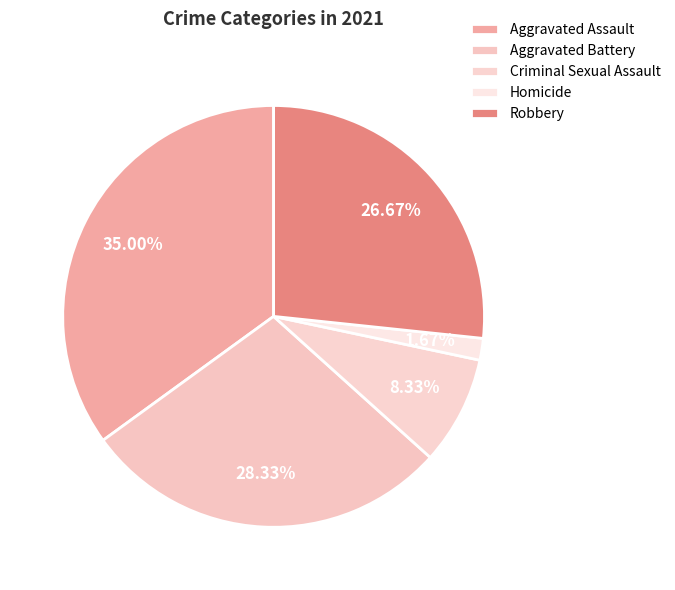

Is it true that Aggravated Assault is 35% of the pie?

True